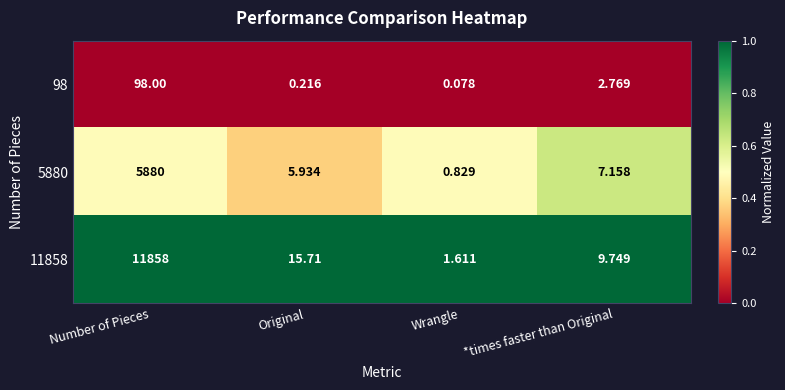

At which category is the sum across all series the highest?

Number of Pieces